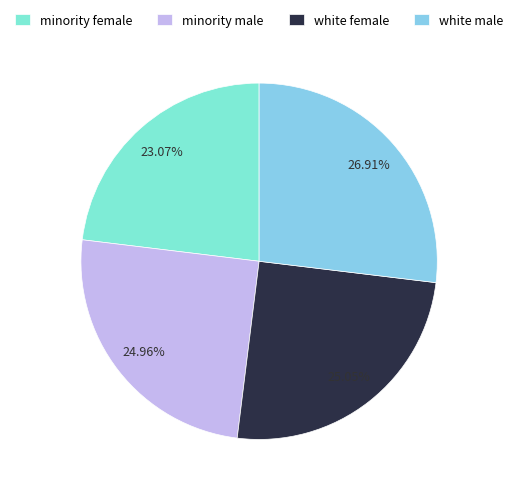

Is there any slice that represents more than half of the pie?

No